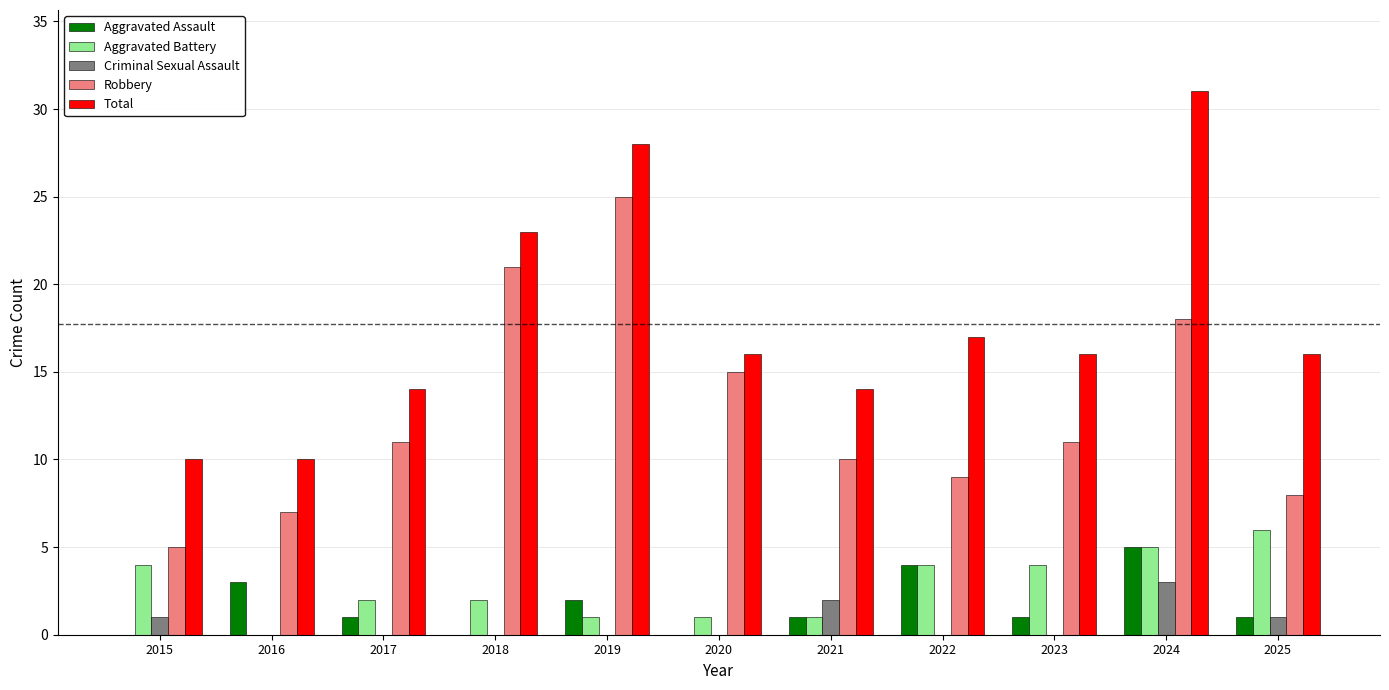

What is the spread (max minus min) of values at 2018?

23